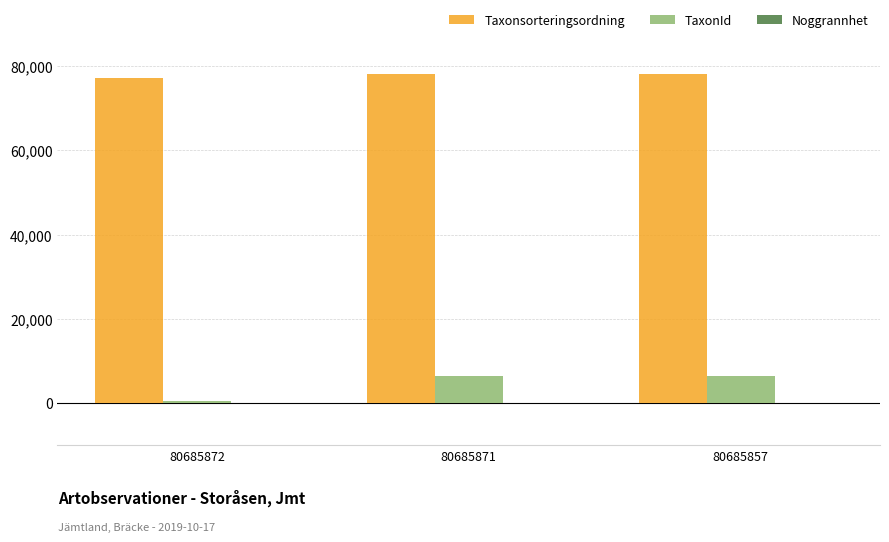

What is the sum of the TaxonId values at 80685871 and 80685857?

12906